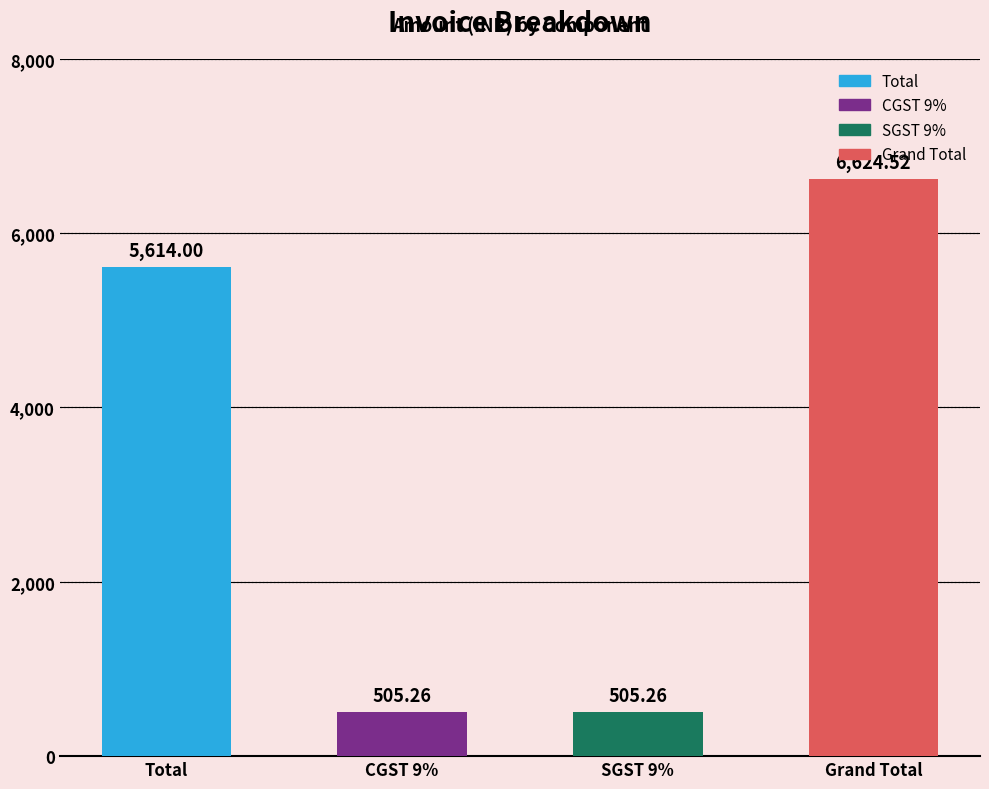

At which category does the chart reach its minimum across all series?

CGST 9%